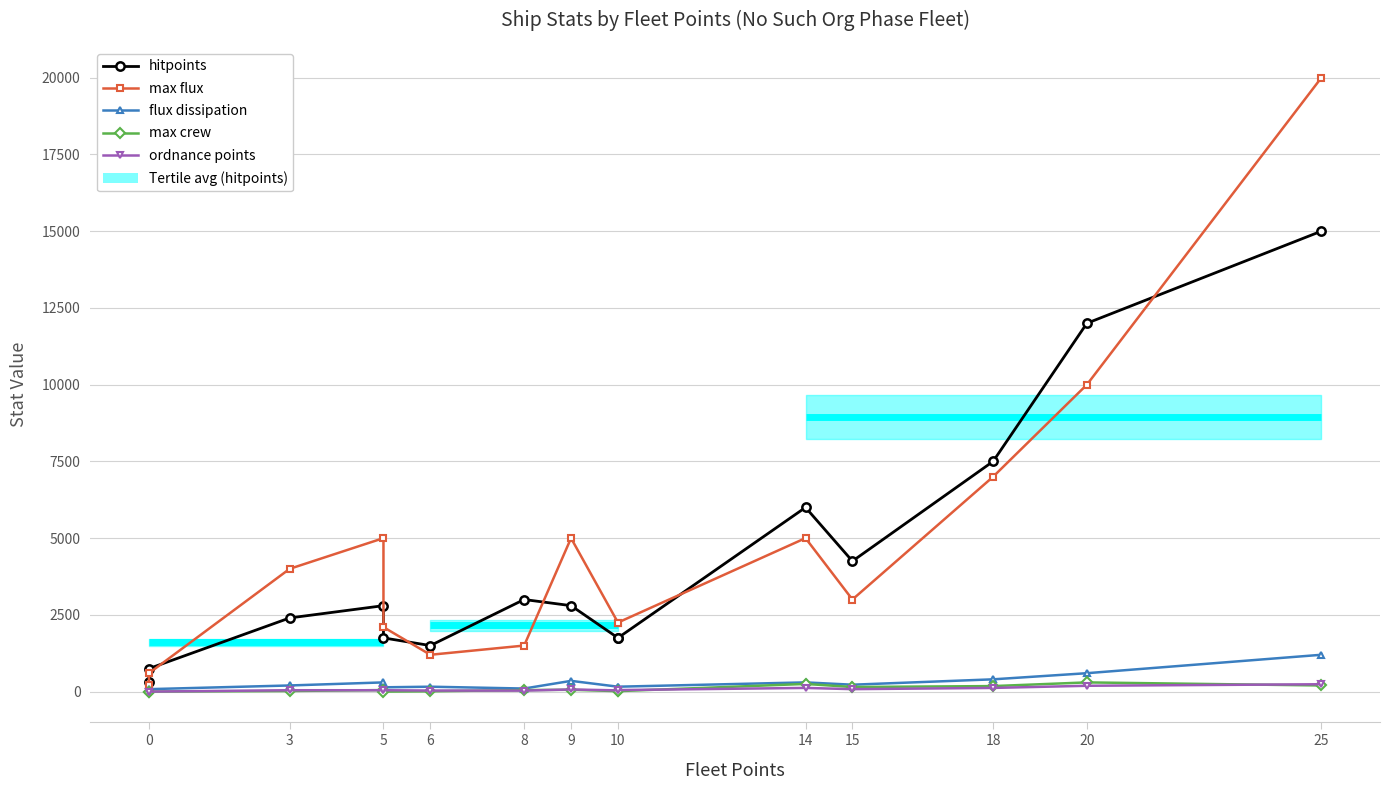

List the series in order of their peak value, highest first.

max flux, hitpoints, flux dissipation, max crew, ordnance points